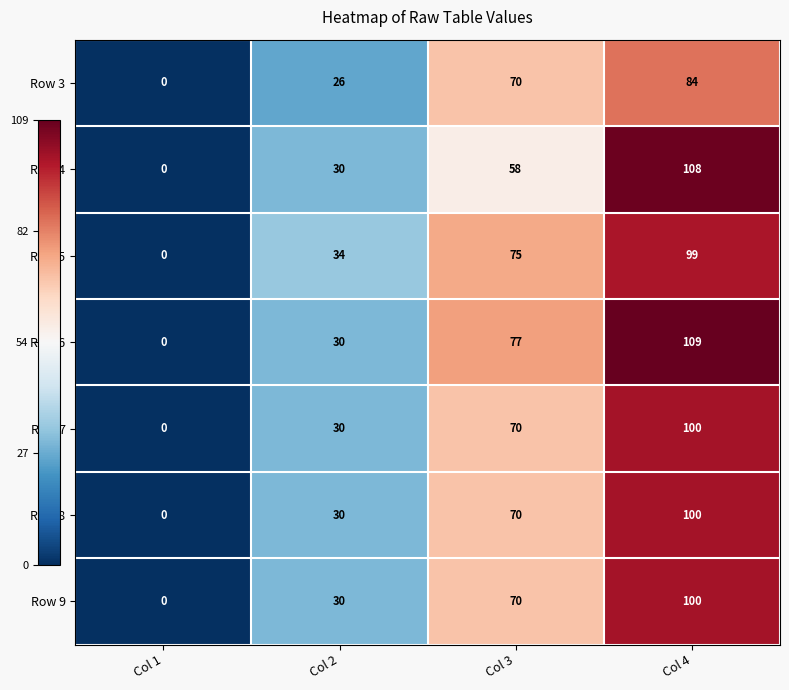

The Row 9 series shows 111 at Col 3. True or false?

False